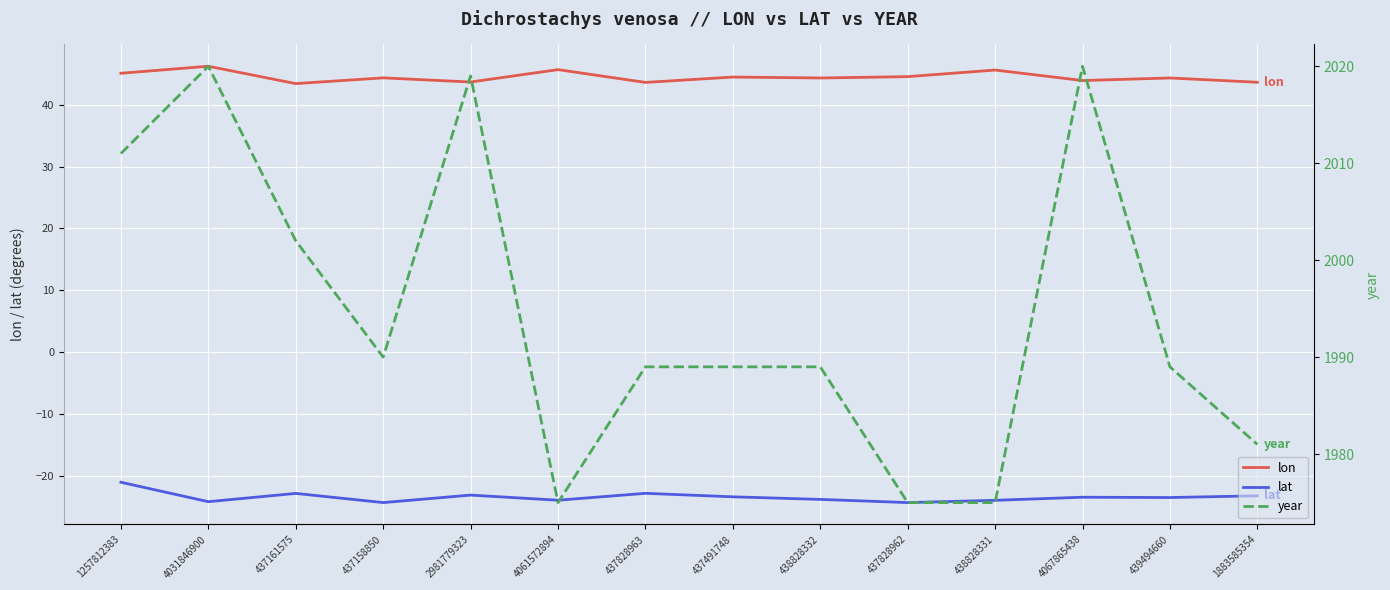

What is the sum of the year values at 438828332 and 438828331?

3964.0